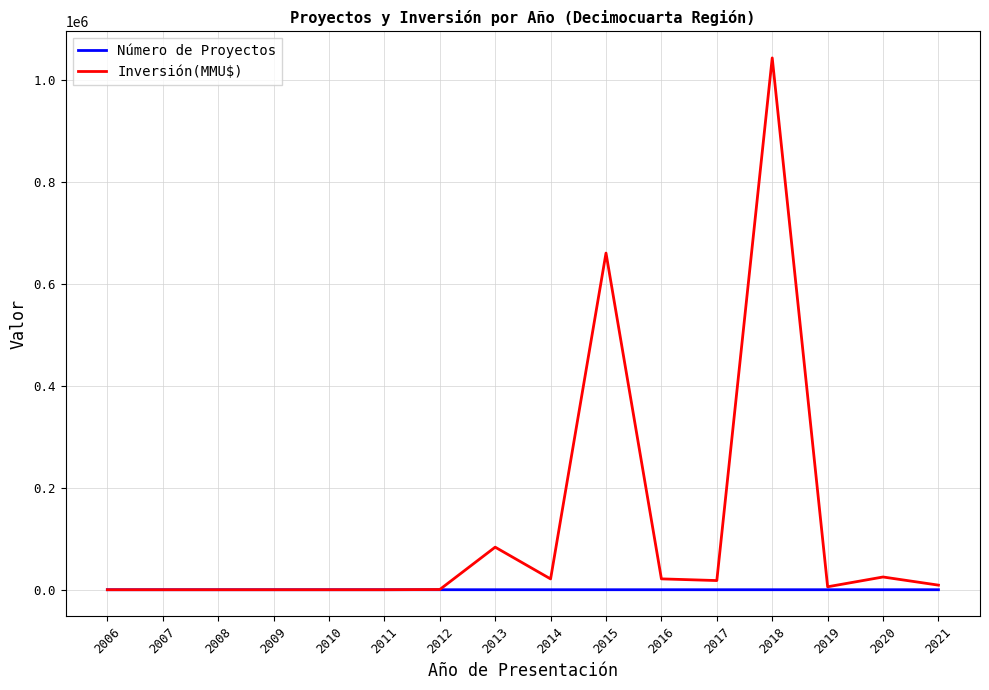

At which label is Inversión(MMU$) closest to 521885?

2015